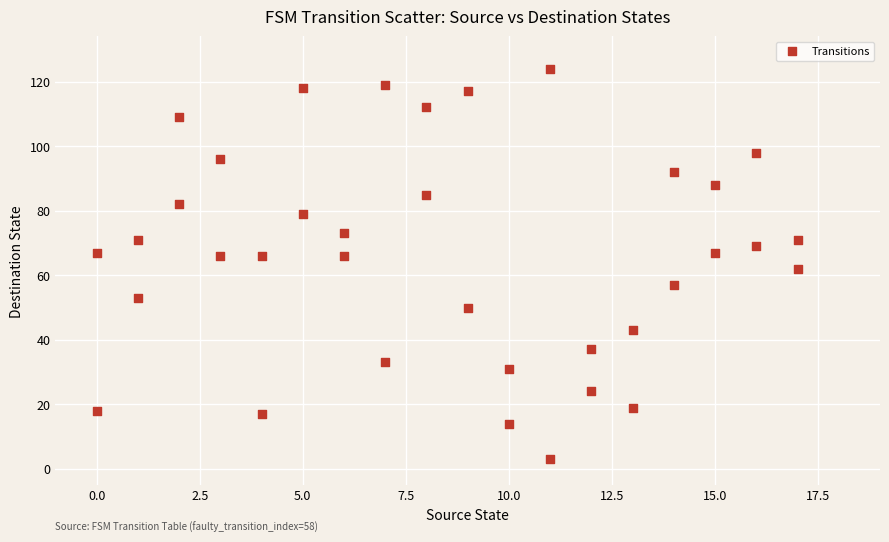

What is the range of Y values (max minus min)?

121